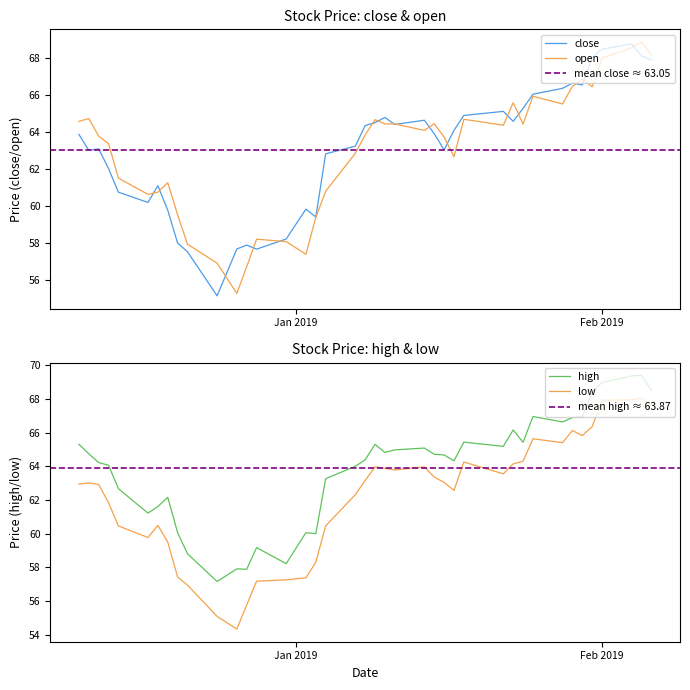

Which label corresponds to the largest value in the chart?

2019-02-05